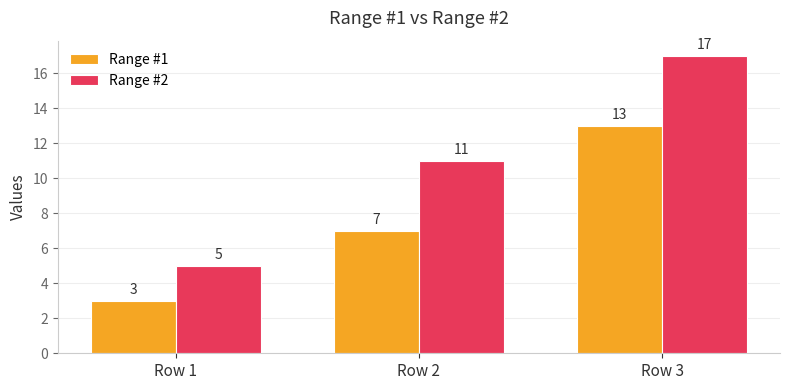

Is it true that Range #1 equals 3 at Row 1?

True